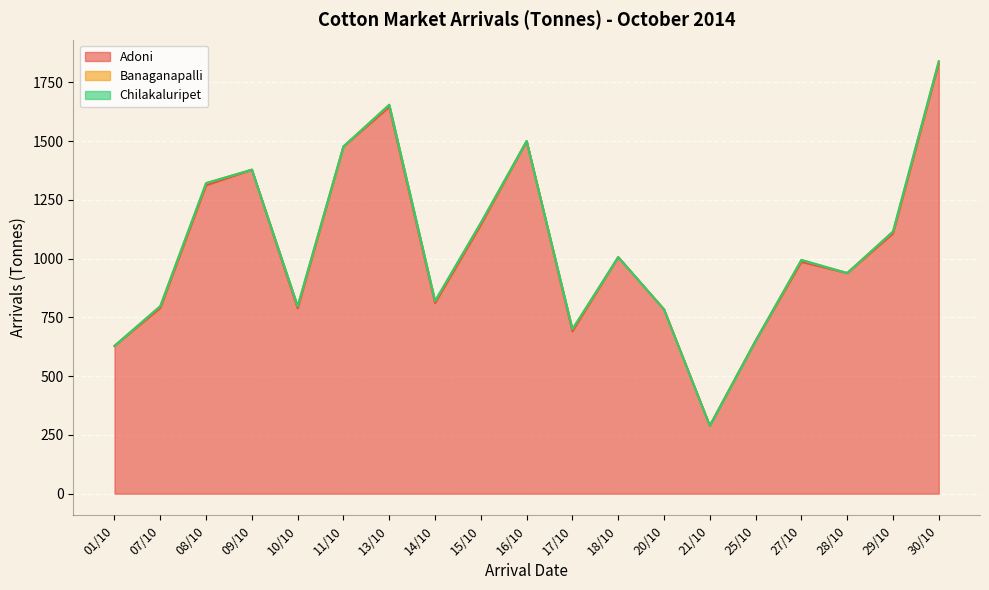

Is it true that Banaganapalli equals 3.6 at 01/10?

False